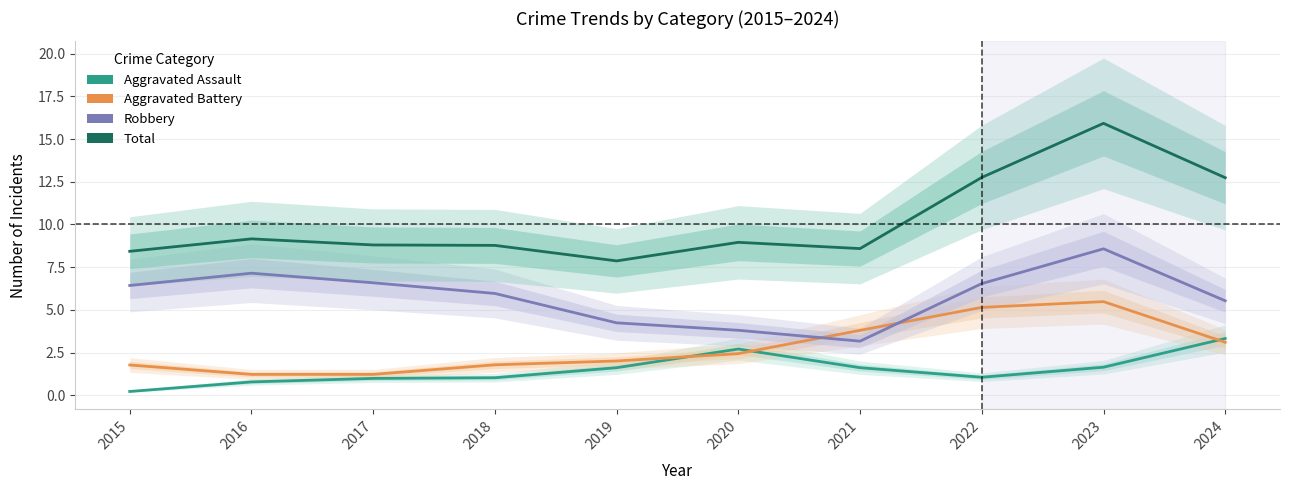

True or false: Robbery has more than 0 interior local peaks.

True